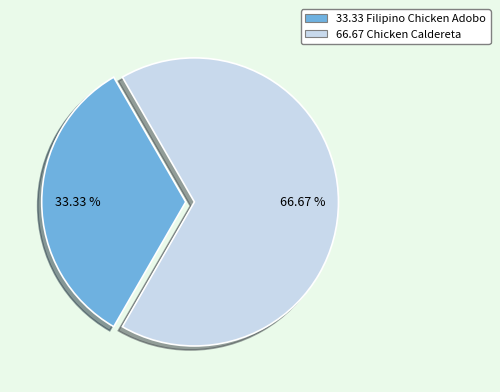

Count the number of slices in the pie.

2